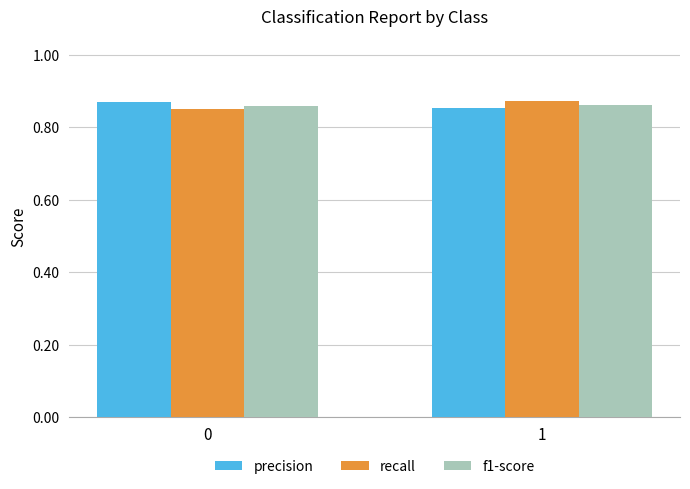

What is the total value across all series at 1?

2.6